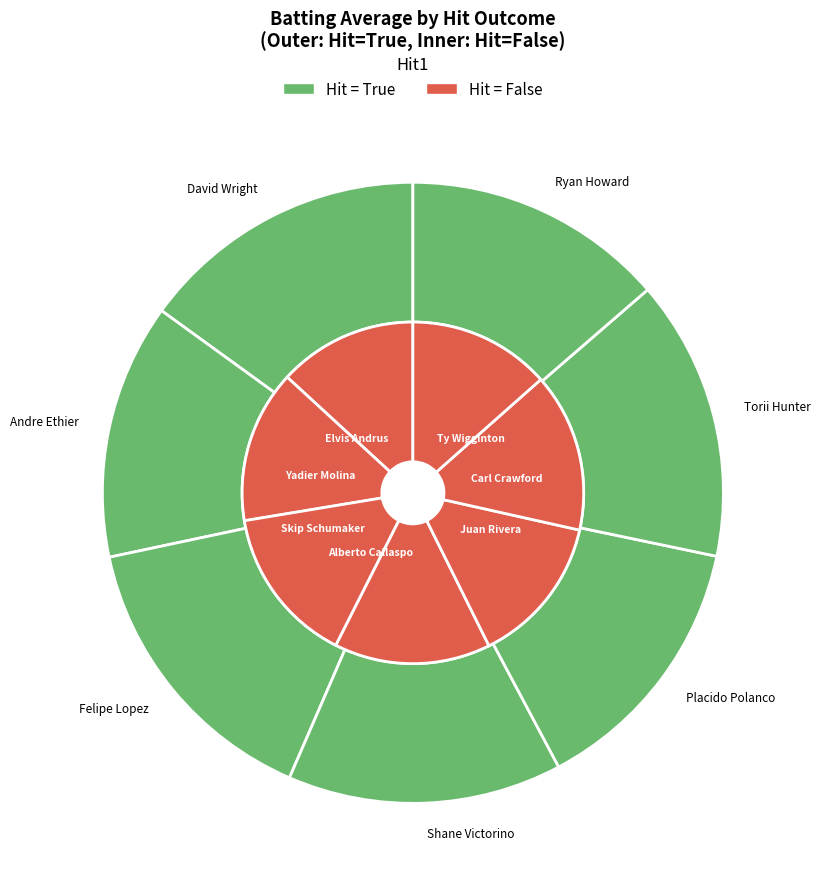

True or false: False_6 accounts for 16% of the total.

False